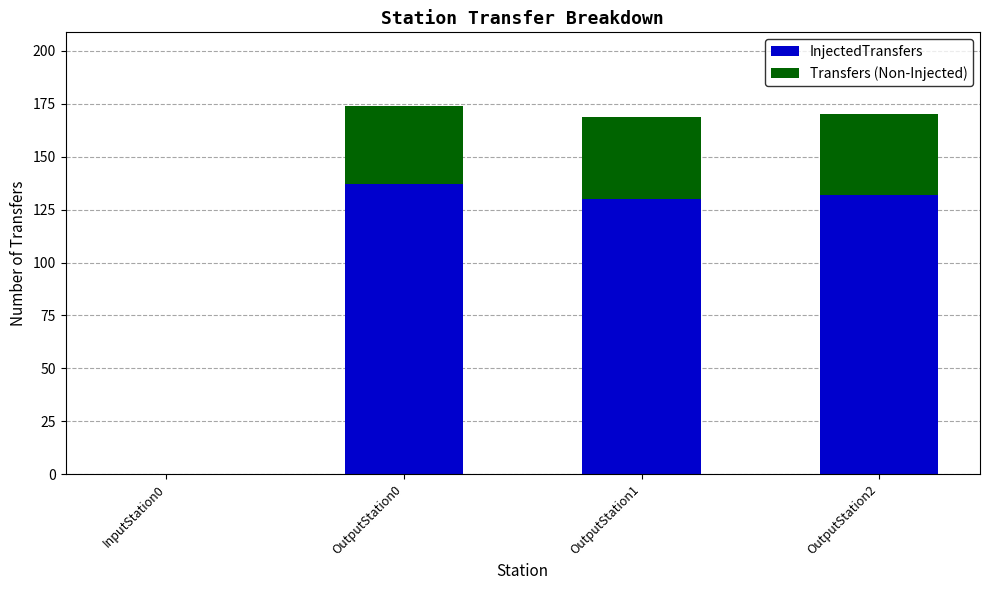

What is the sum of all InjectedTransfers values?

399